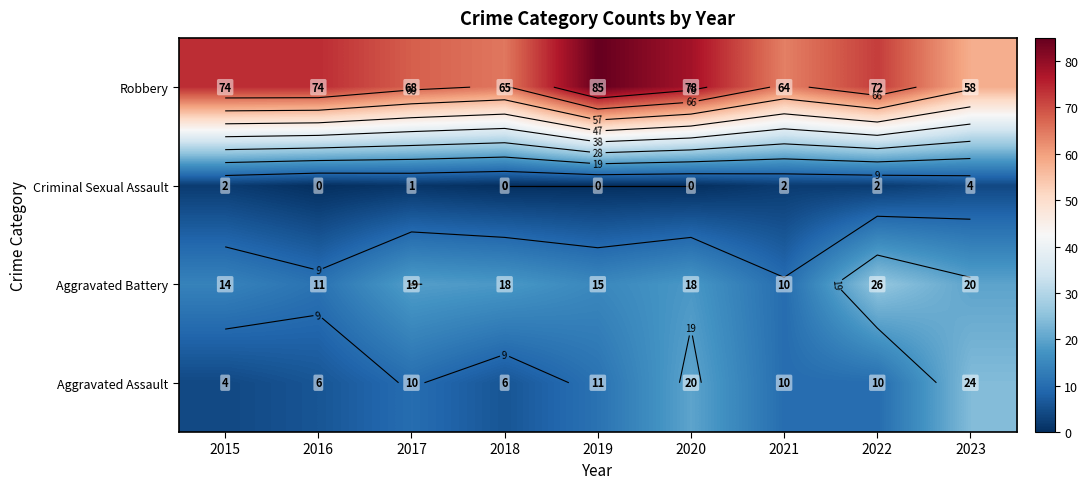

What is the difference between the Robbery values at 2017 and 2015?

6